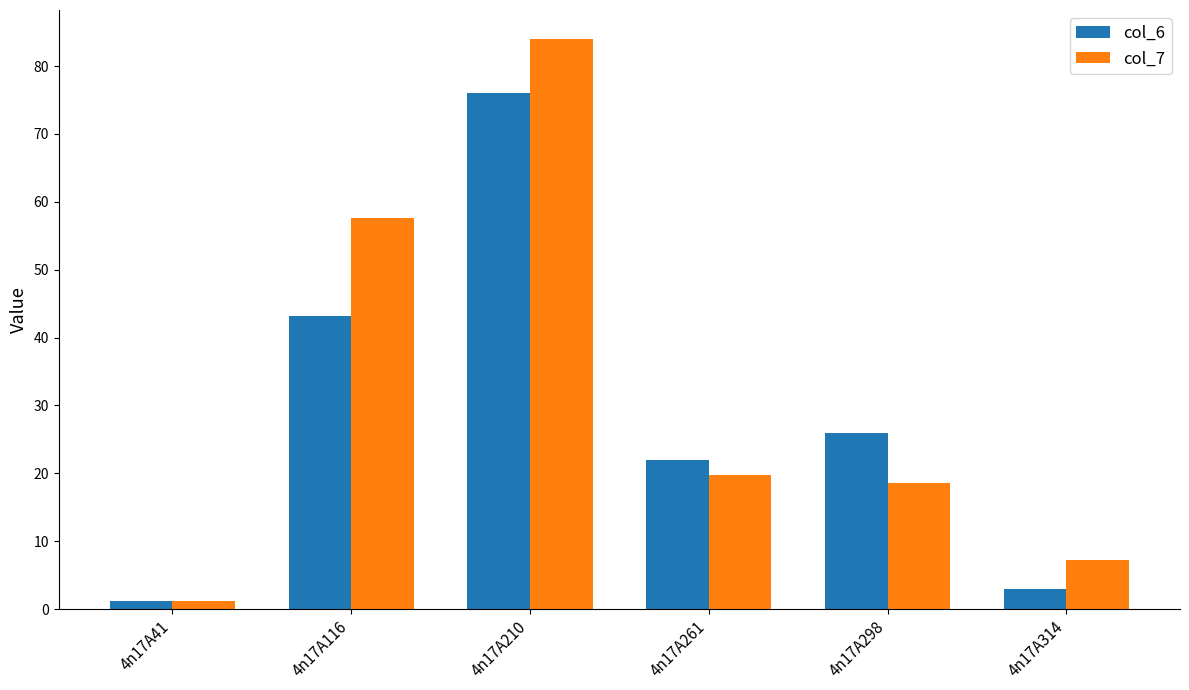

The value of col_6 at 4n17A210 is 25.9. True or false?

False